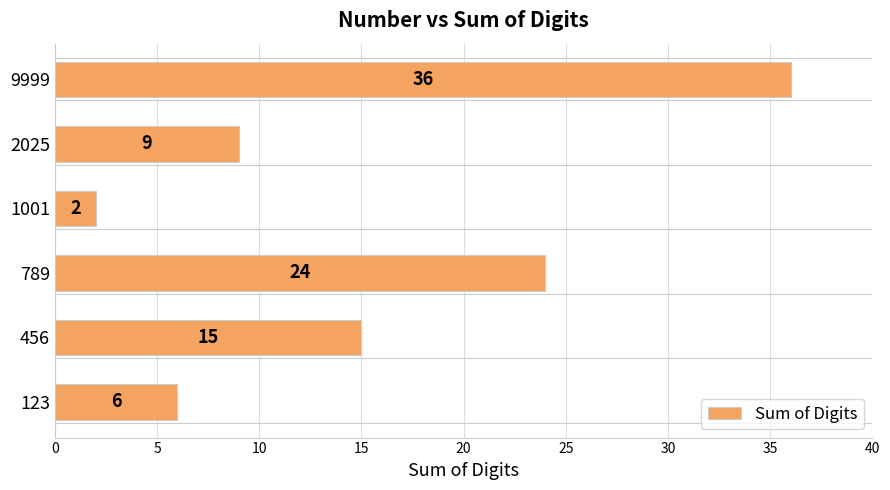

How many values are below 15?

3